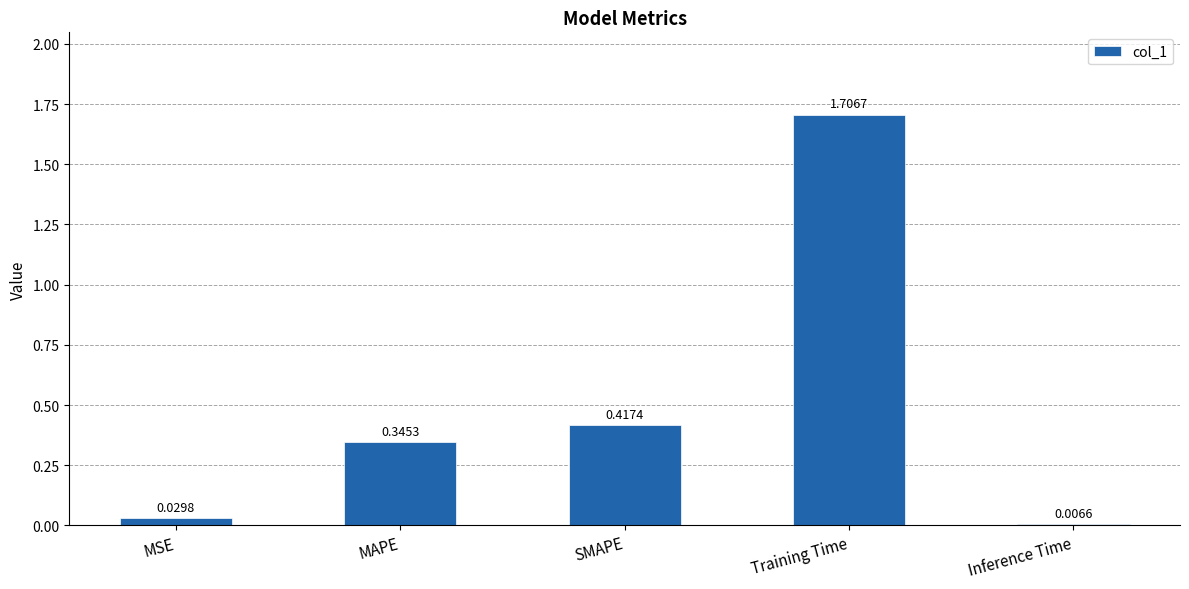

Where is the data nearest to the value 0?

Inference Time